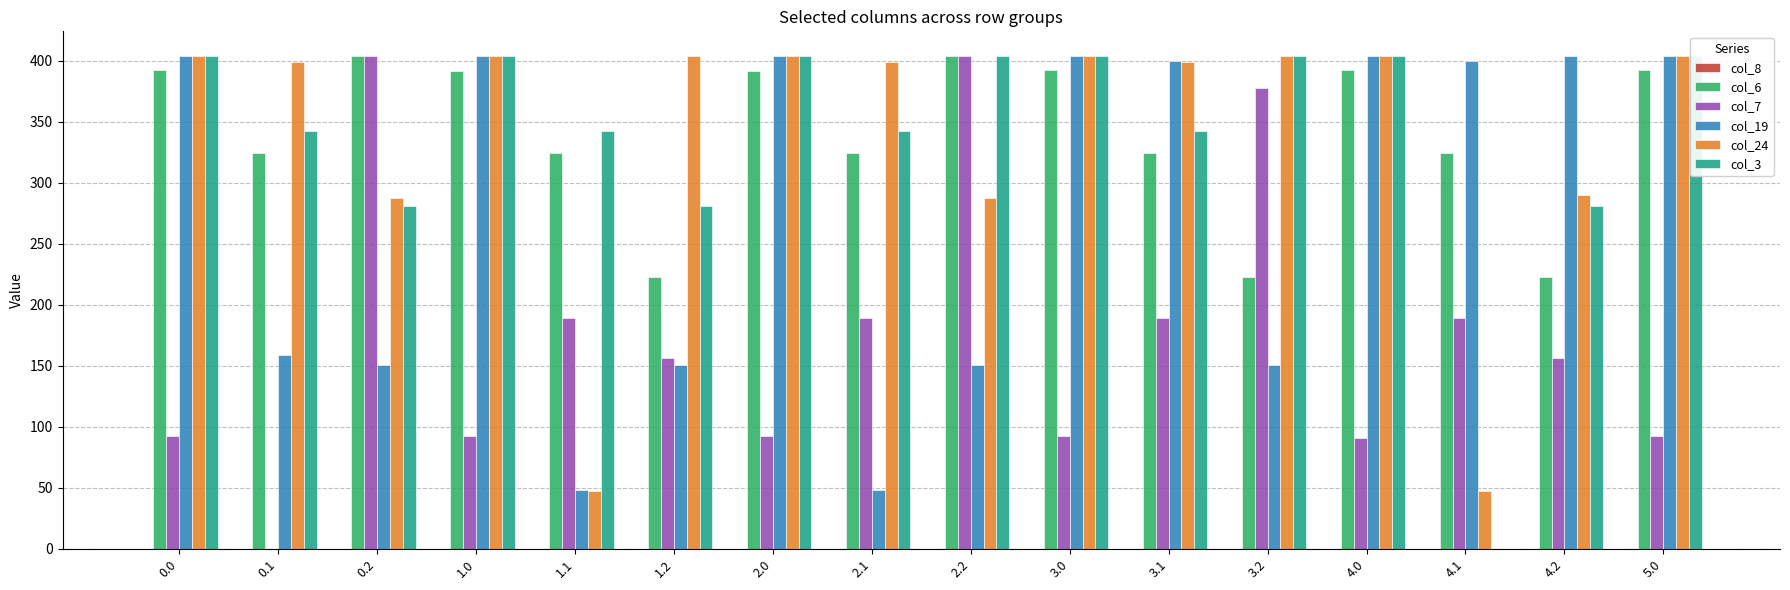

Between 1.2 and 2.2, which is larger?

1.2